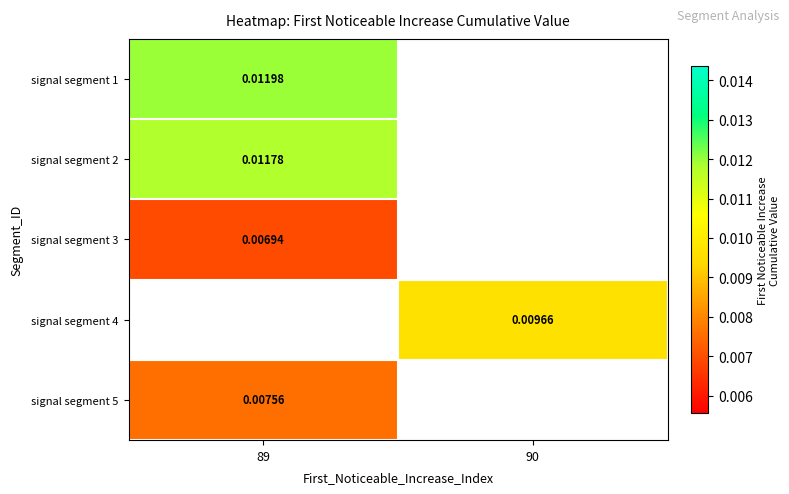

Is the value of signal segment 4 at 90 greater than the value of signal segment 2 at 89?

No